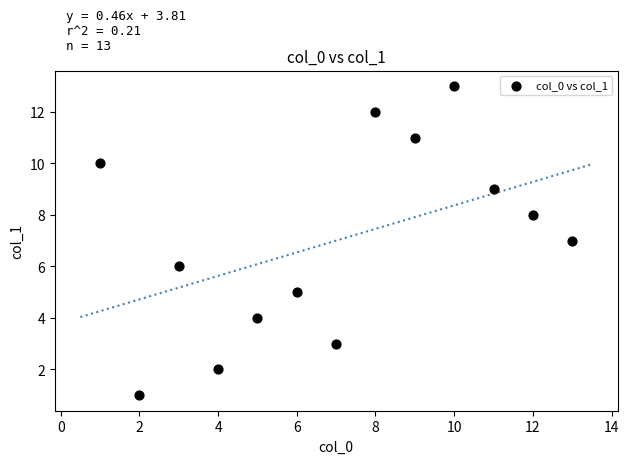

What is the range of X values (max minus min)?

12